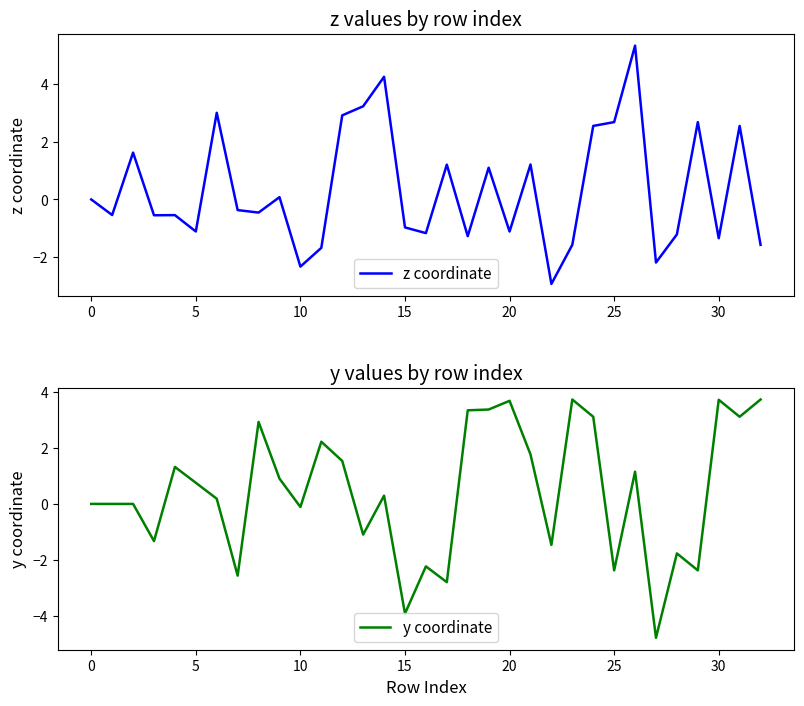

What is the smallest value displayed?

-4.8